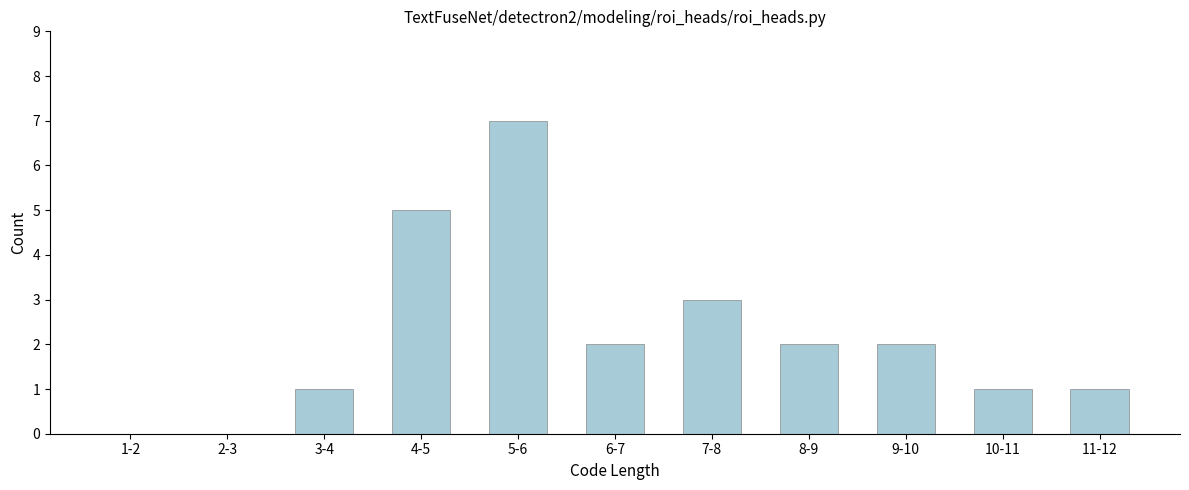

Reading right to left, list all the values displayed in this chart.

11-12=1	10-11=1	9-10=2	8-9=2	7-8=3	6-7=2	5-6=7	4-5=5	3-4=1	2-3=0	1-2=0